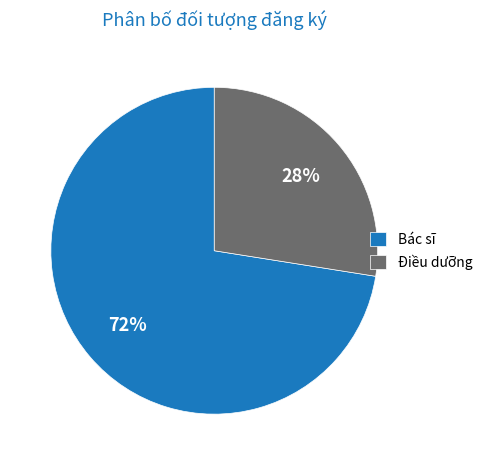

Which category has the smallest portion of the pie?

Điều dưỡng